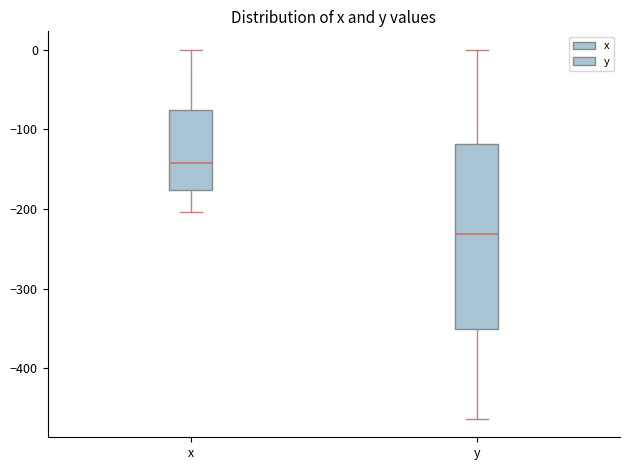

Reading left to right, read every box against the y-axis: the position of its median line, the range the box covers, and the ends of its whiskers. The values are not printed on the chart, so give them approximately, as read against the axis.

x: median -140, box -180 to -80, whiskers -200 to 0
y: median -230, box -350 to -120, whiskers -460 to 0